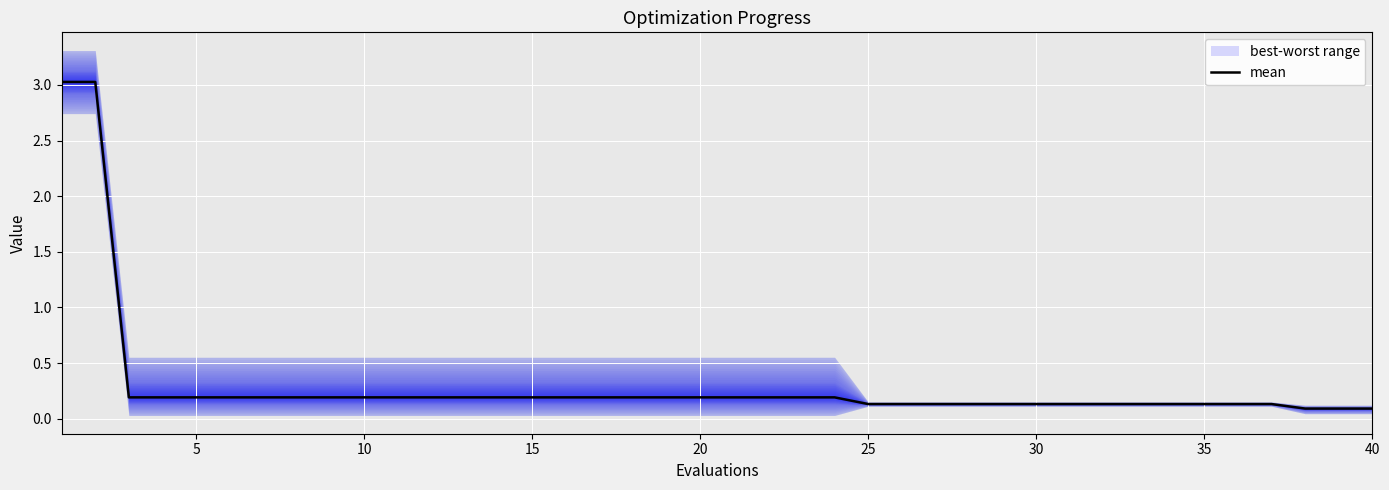

Does the chart display data point markers on the line(s)?

No